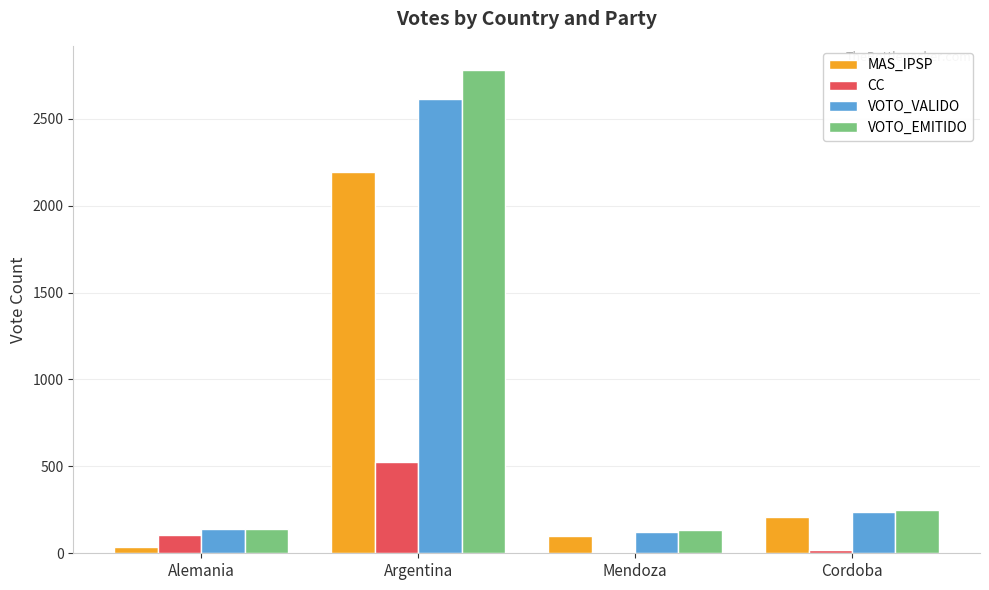

True or false: VOTO_EMITIDO has a value of 2780 at Argentina.

True